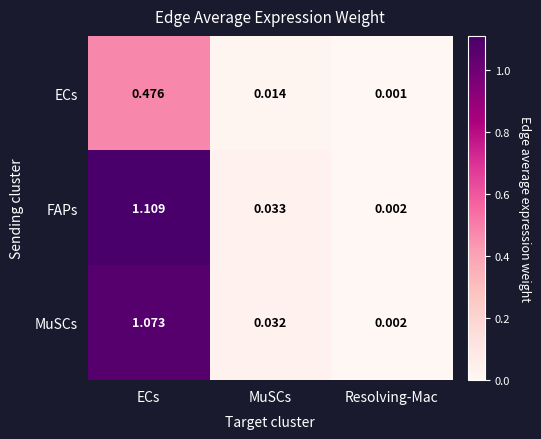

Which series has the largest total across all categories?

FAPs